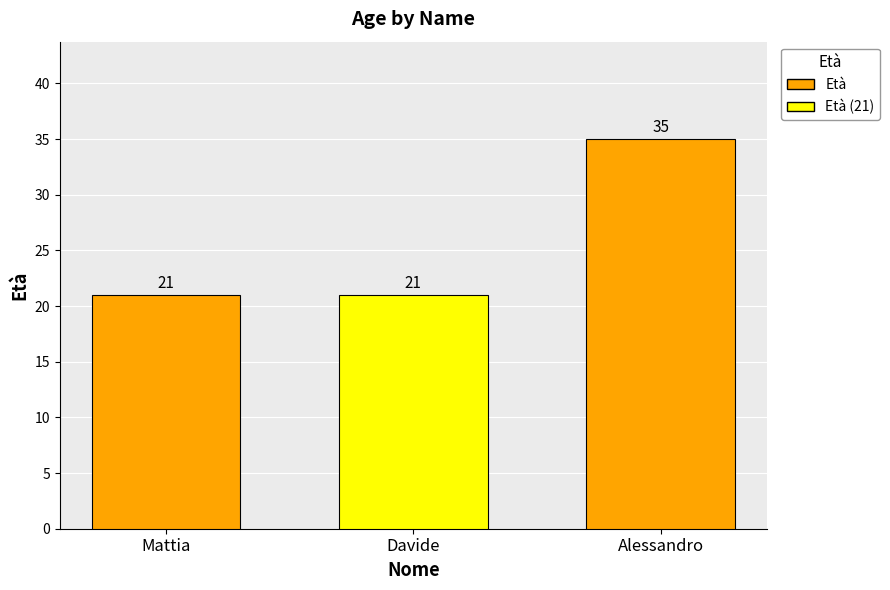

What is the minimum value shown in the chart?

21